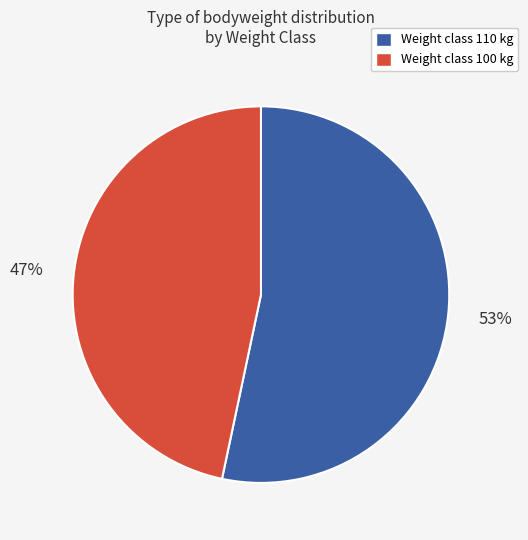

To the nearest percent, what is the average slice percentage?

50%